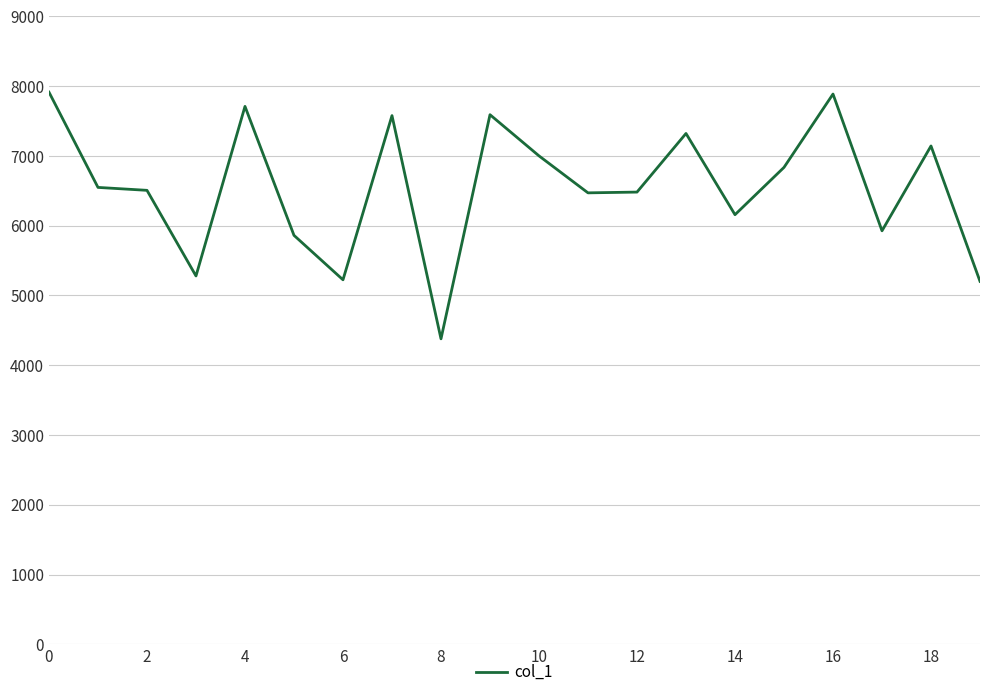

What is the minimum value shown in the chart?

4379